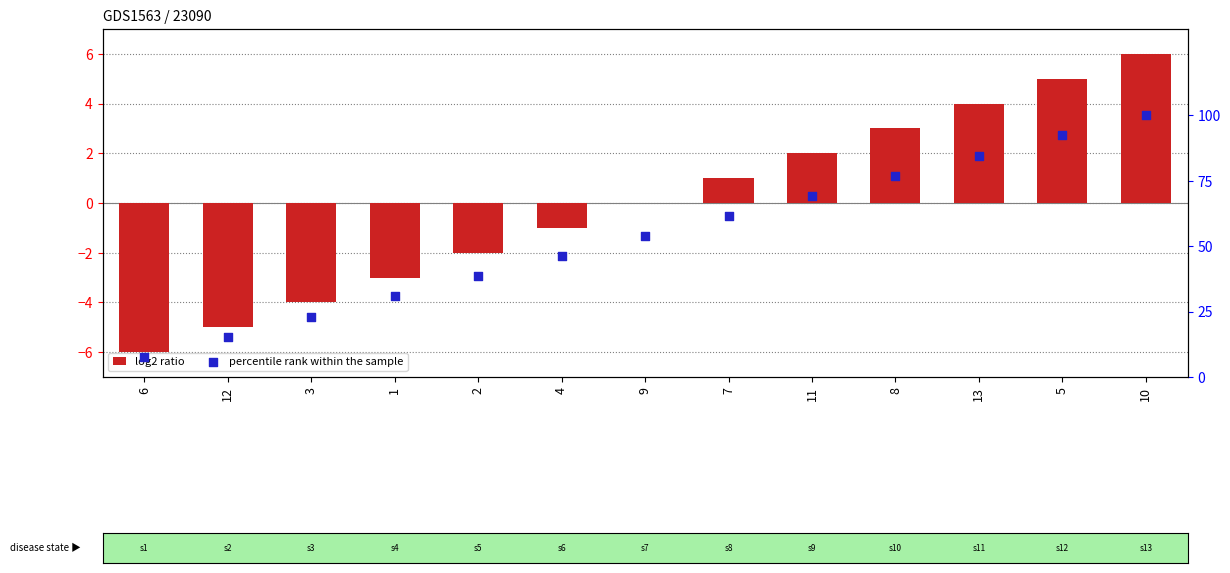

At how many categories does at least one series exceed 20?

11